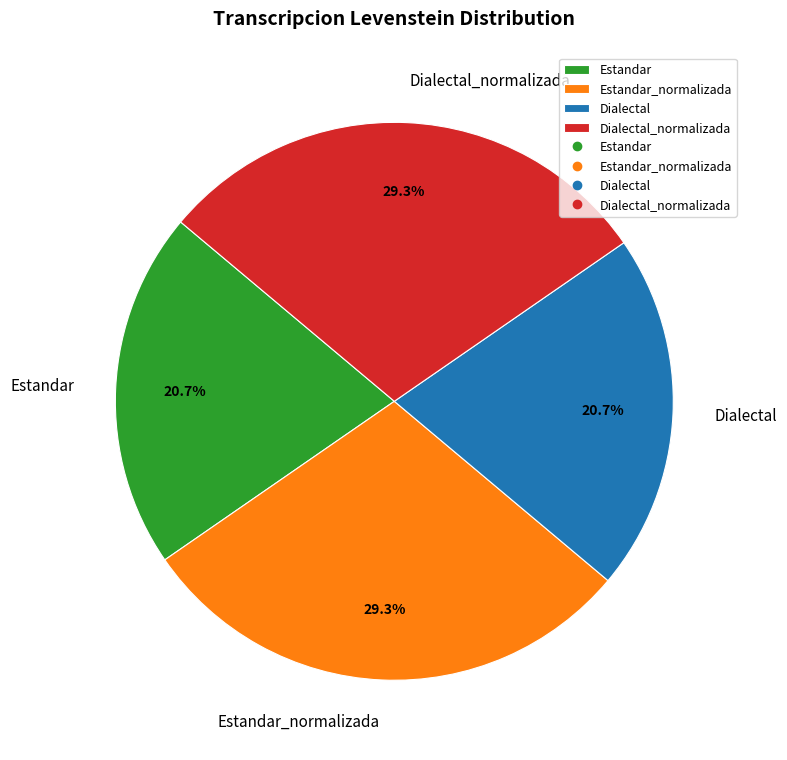

Count the number of slices in the pie.

4